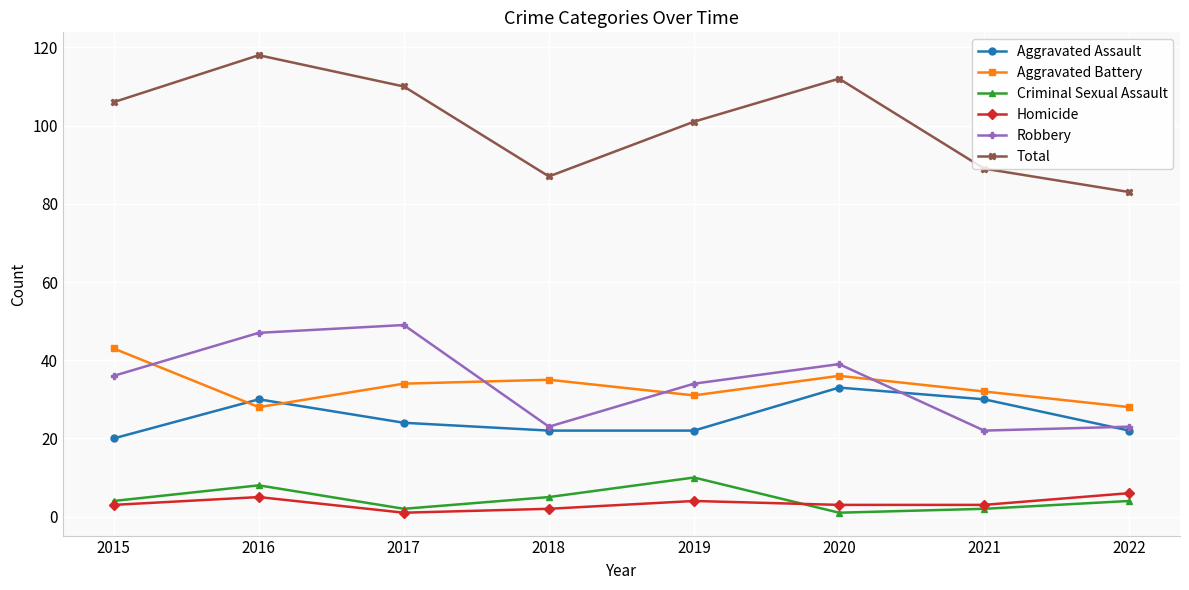

What is the approximate value of Aggravated Assault at 2015?

20